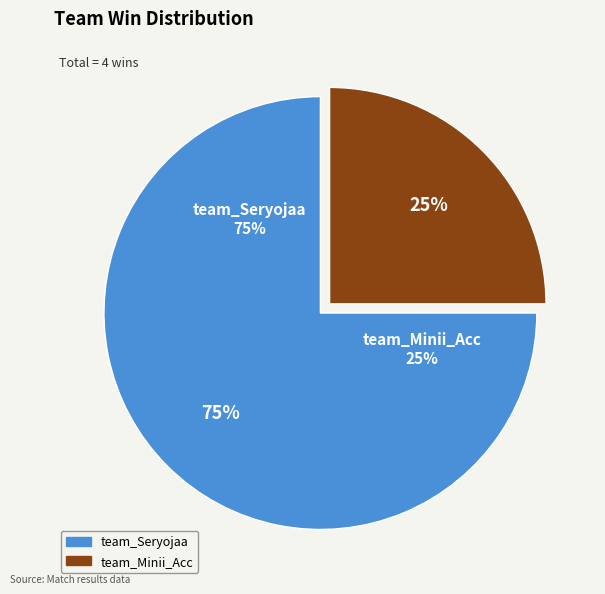

Rank the categories by value from lowest to highest.

team_Minii_Acc, team_Seryojaa